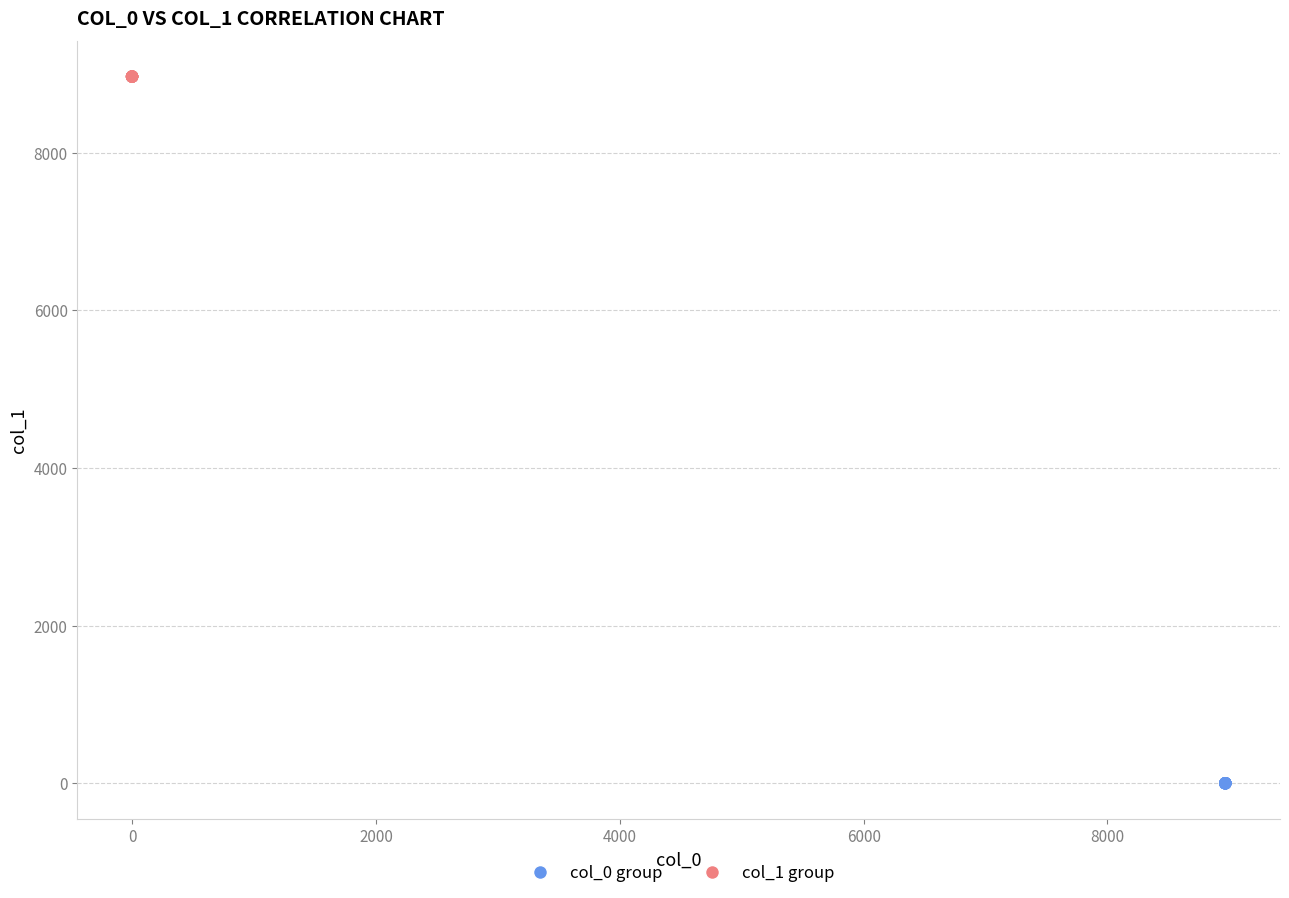

Which series contains the highest Y value?

col_1 group